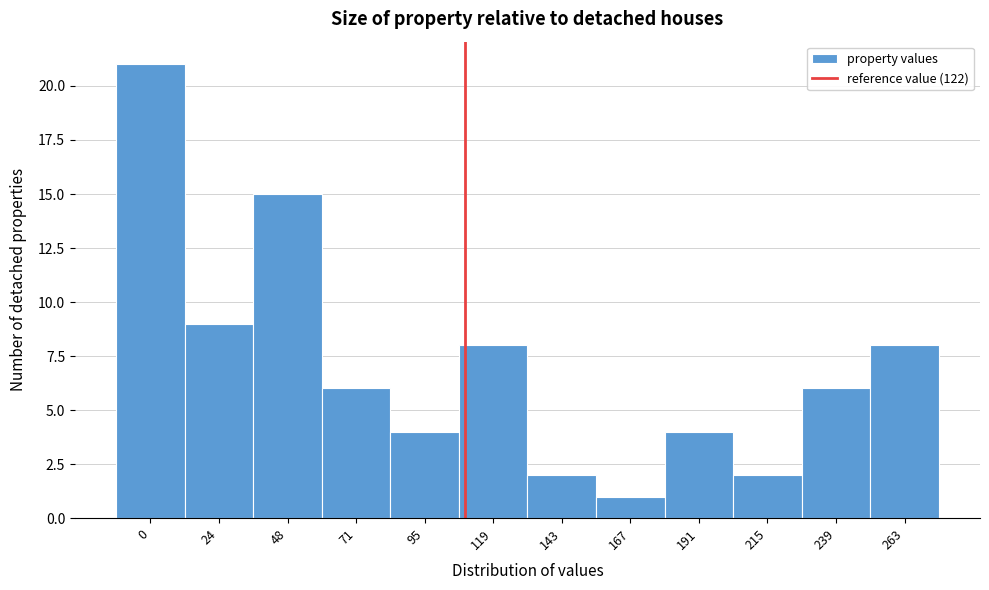

Reading left to right, list all the values displayed in this chart.

21	9	15	6	4	8	2	1	4	2	6	8